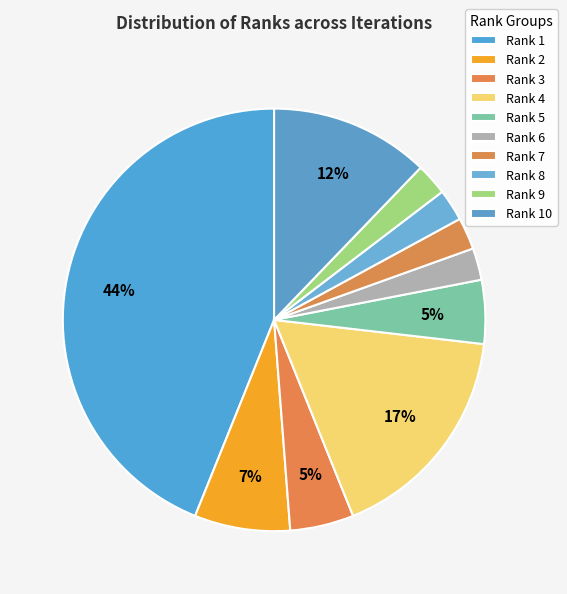

What percentage is the Rank 3 slice, to the nearest percent?

5%